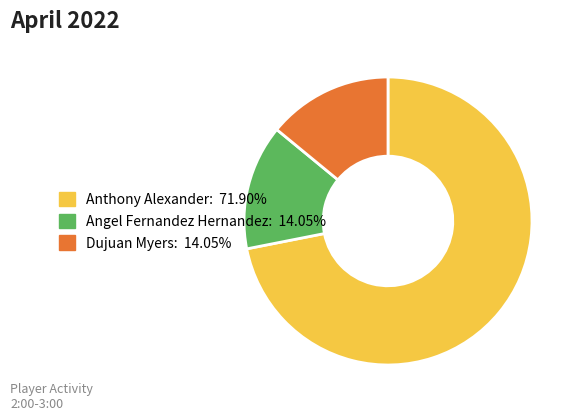

Is there any slice that represents more than half of the pie?

Yes